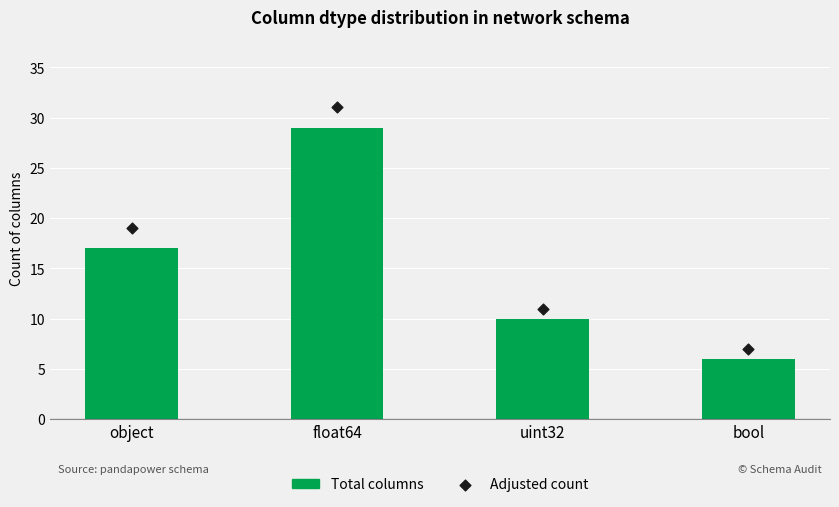

Which series has the largest total across all categories?

Adjusted count (Q1 count)